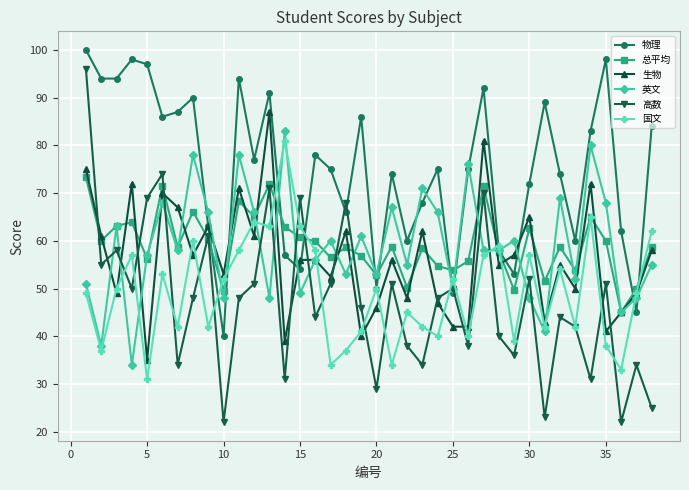

Does the chart display data point markers on the line(s)?

Yes